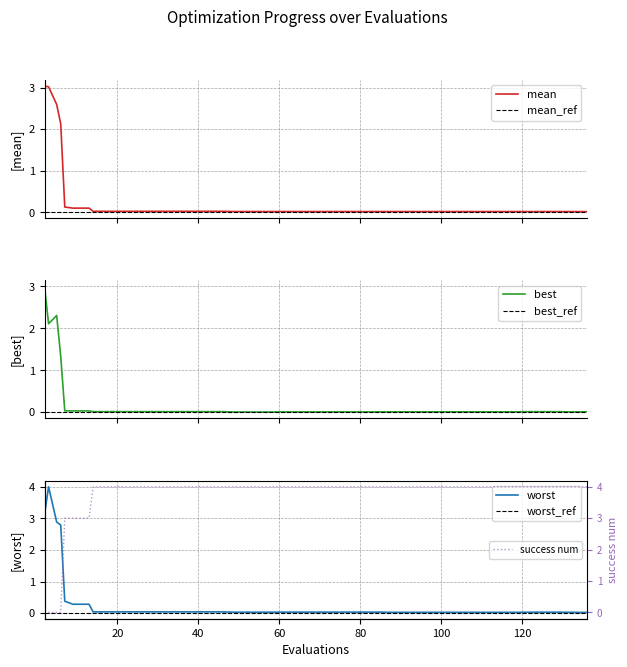

Which series has the widest spread of values?

success num